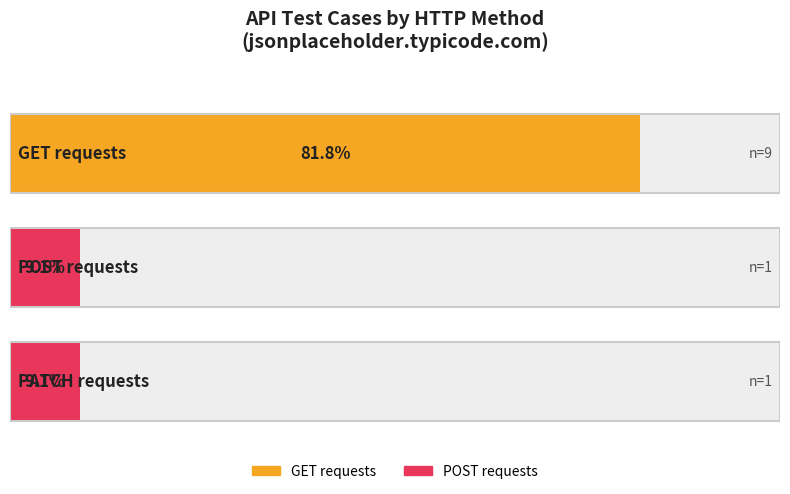

Is it true that the value at get (users) is 1?

False